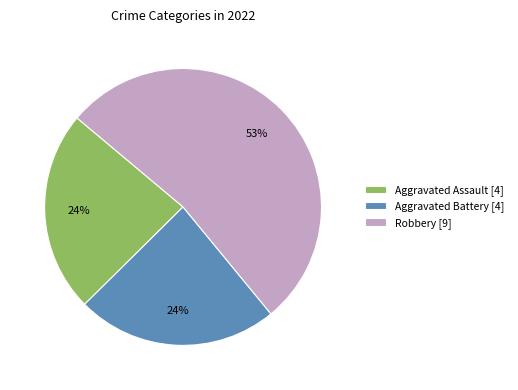

Is the sum of Aggravated Assault [4] and Aggravated Battery [4] greater than half?

No